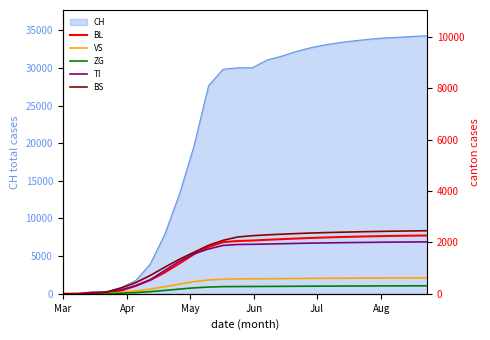

What is the maximum value for CH?

34259